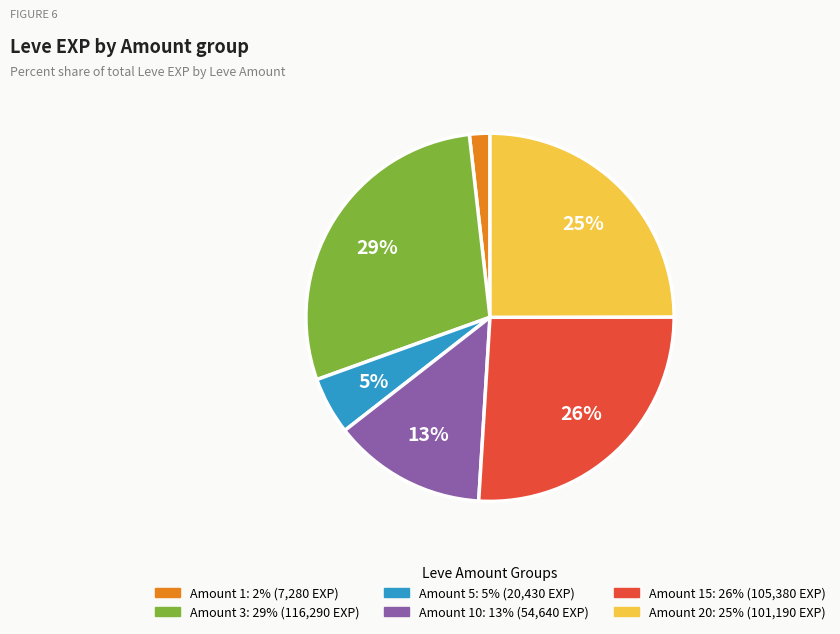

To the nearest percent, what is the difference between the largest and smallest slice percentages?

27%